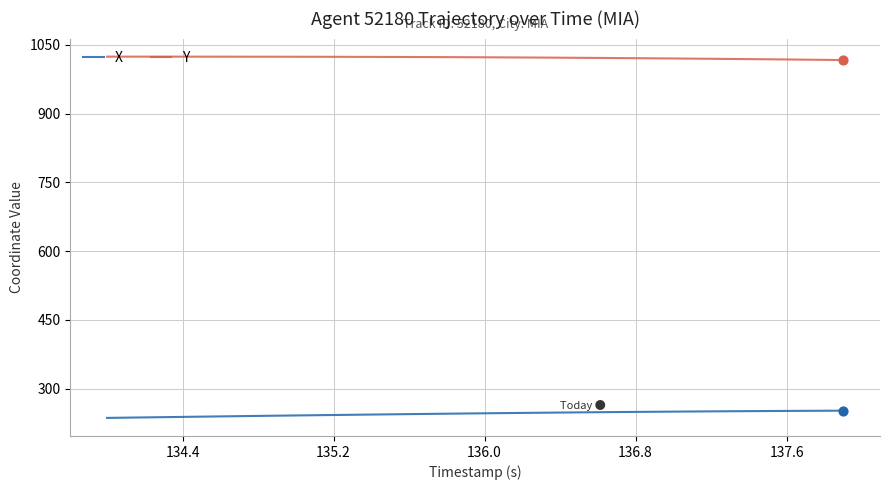

What is the maximum value for Y?

1024.5